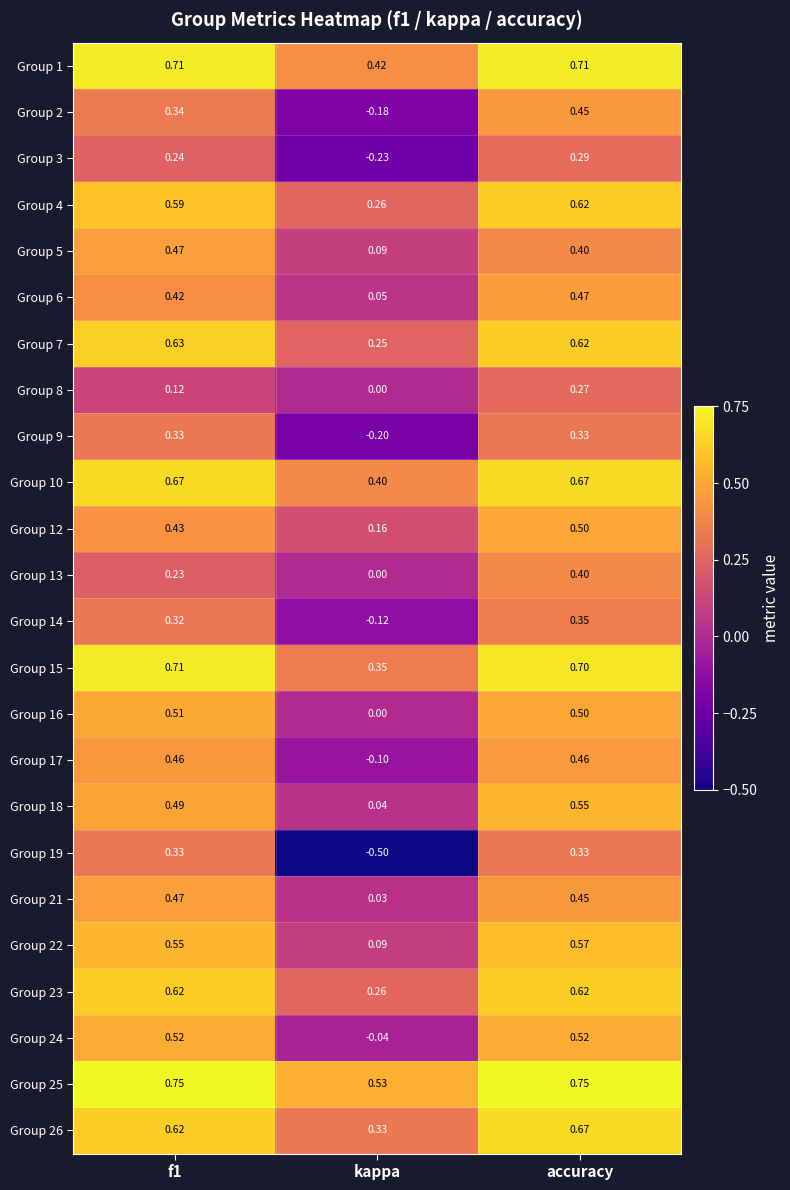

Which series has the largest total across all categories?

Group 25